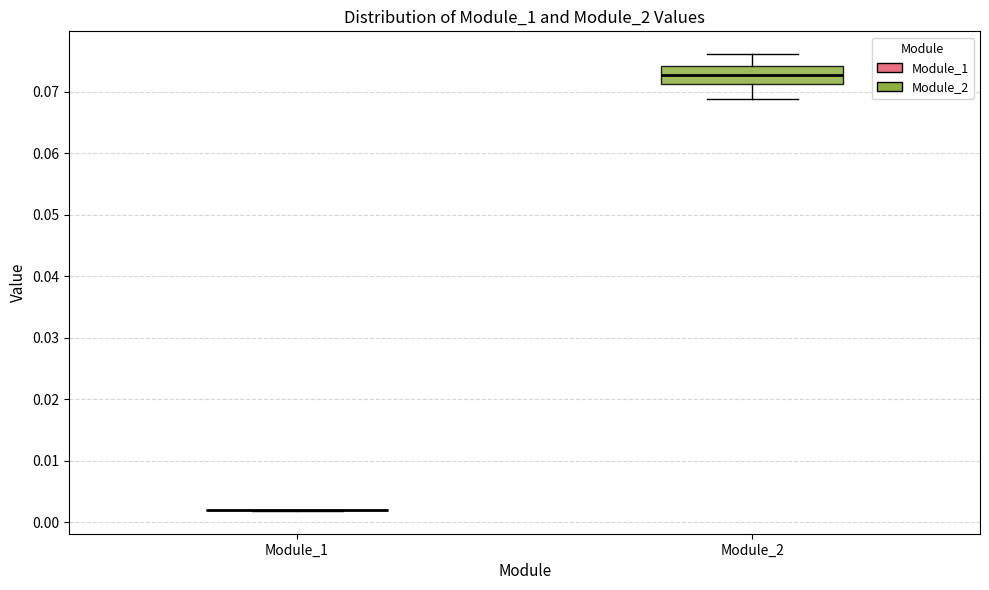

Reading left to right, read every box against the y-axis: the position of its median line, the range the box covers, and the ends of its whiskers. The values are not printed on the chart, so give them approximately, as read against the axis.

Module_1: box collapsed to a line at 0.002, whiskers 0.002 to 0.002
Module_2: median 0.073, box 0.071 to 0.074, whiskers 0.069 to 0.076